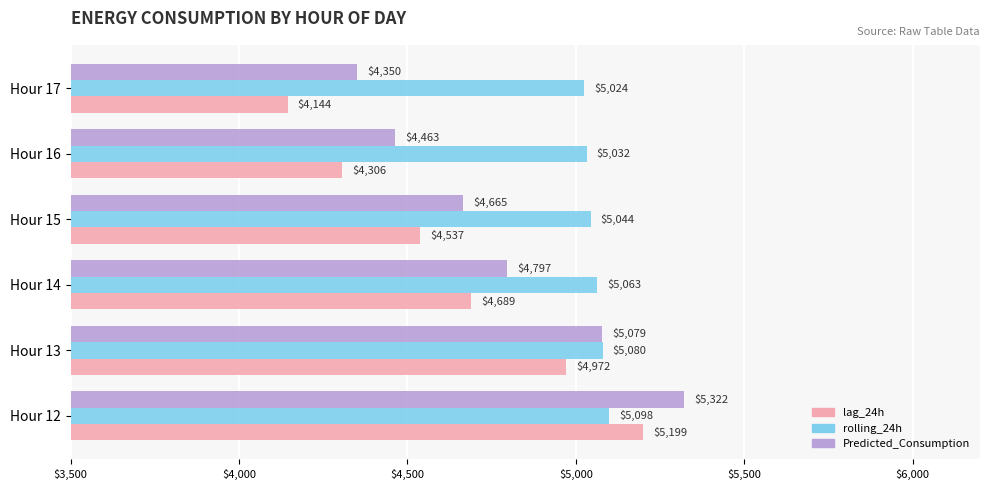

Which series has the largest range (max minus min)?

lag_24h